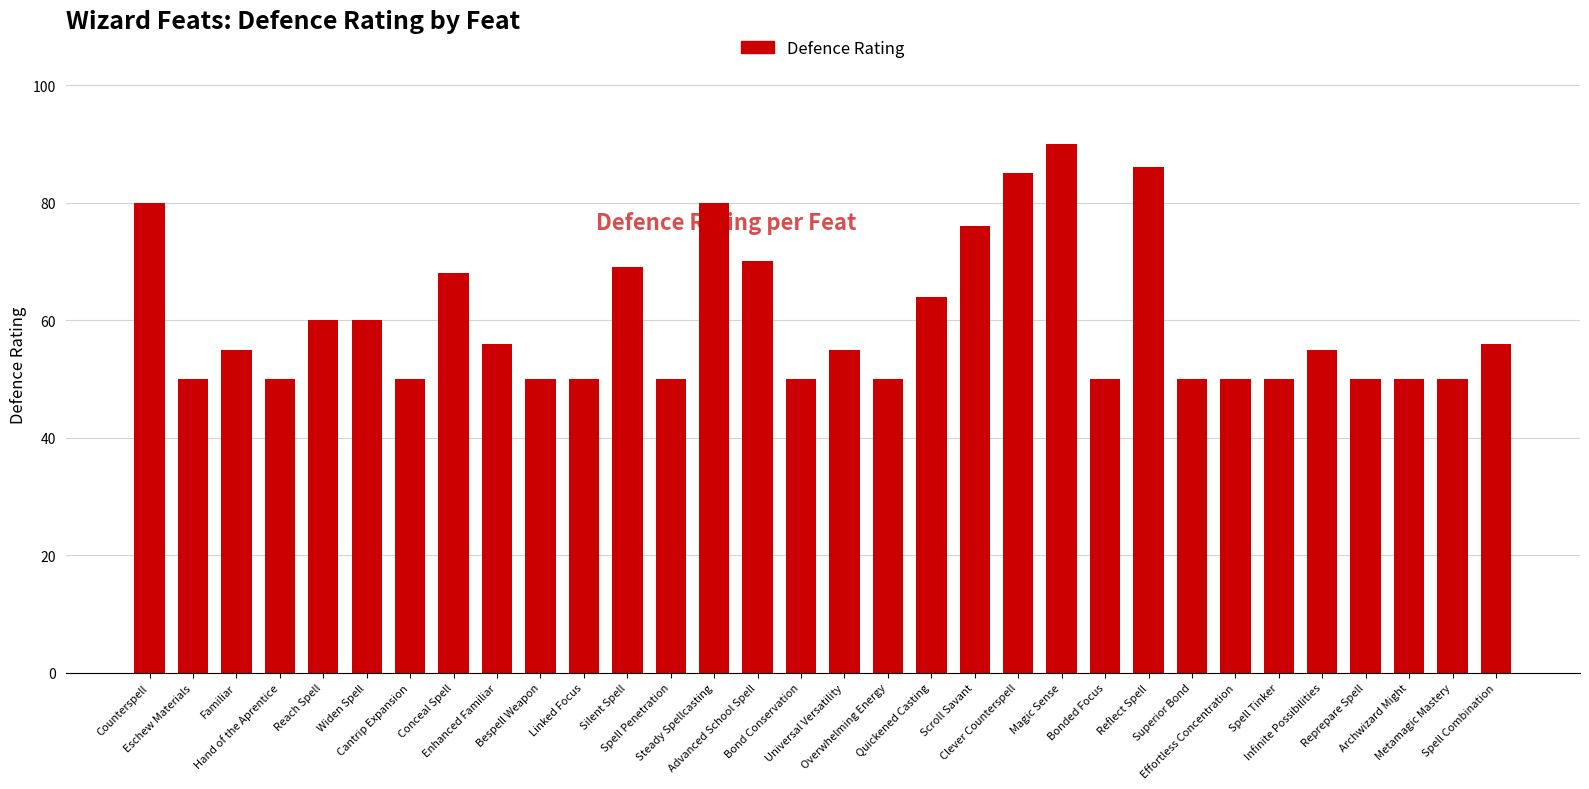

True or false: the data shows 50 at Spell Tinker.

True